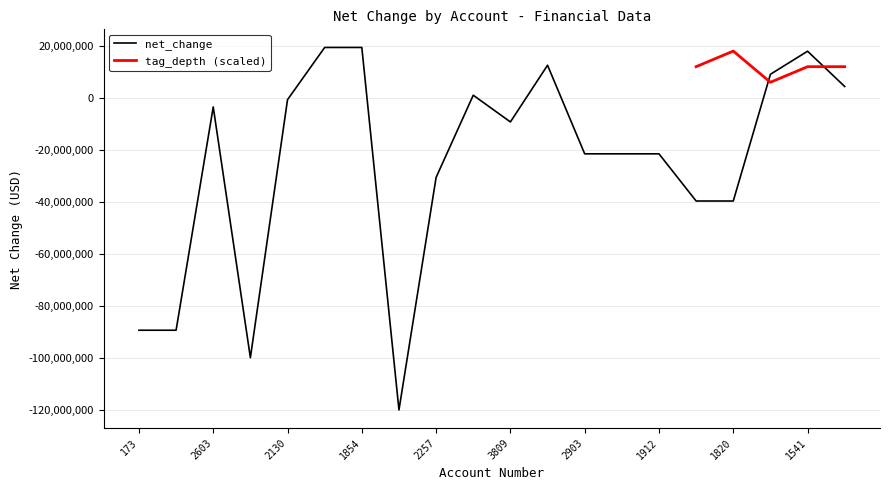

Which category has the lowest value across all series?

2149